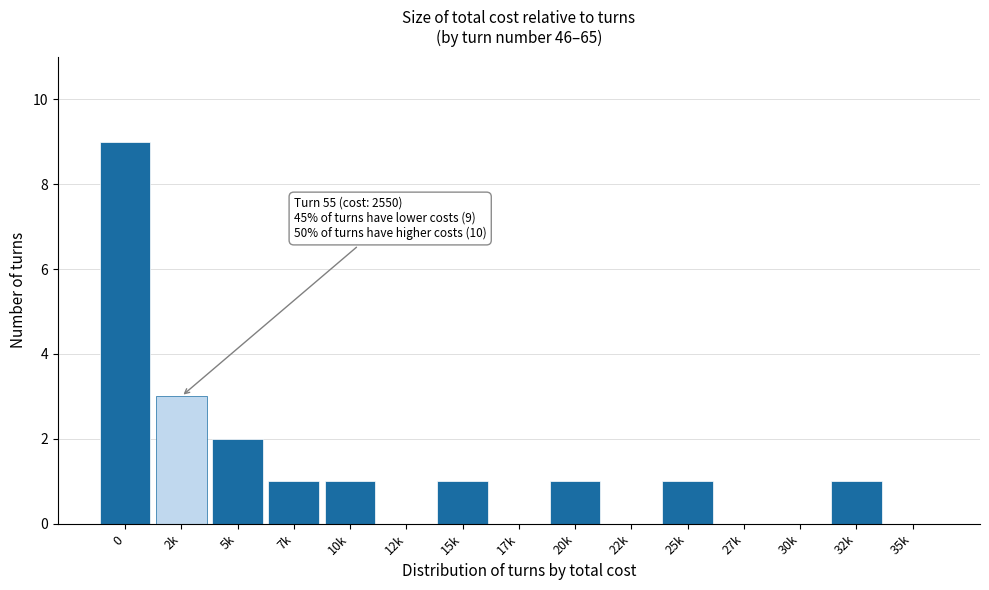

Reading left to right, transcribe all the data shown in this chart.

0=9	2k=3	5k=2	7k=1	10k=1	12k=0	15k=1	17k=0	20k=1	22k=0	25k=1	27k=0	30k=0	32k=1	35k=0